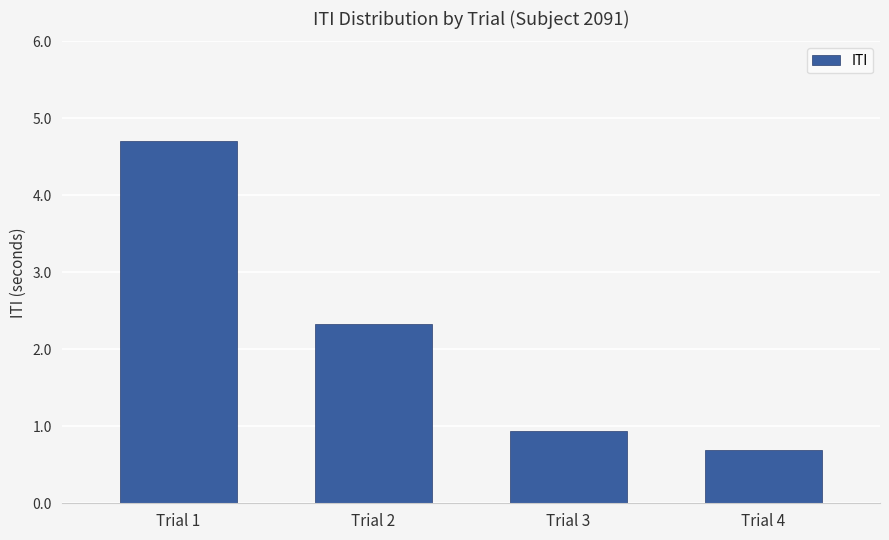

What is the value of the 1st bar from the left?

4.7